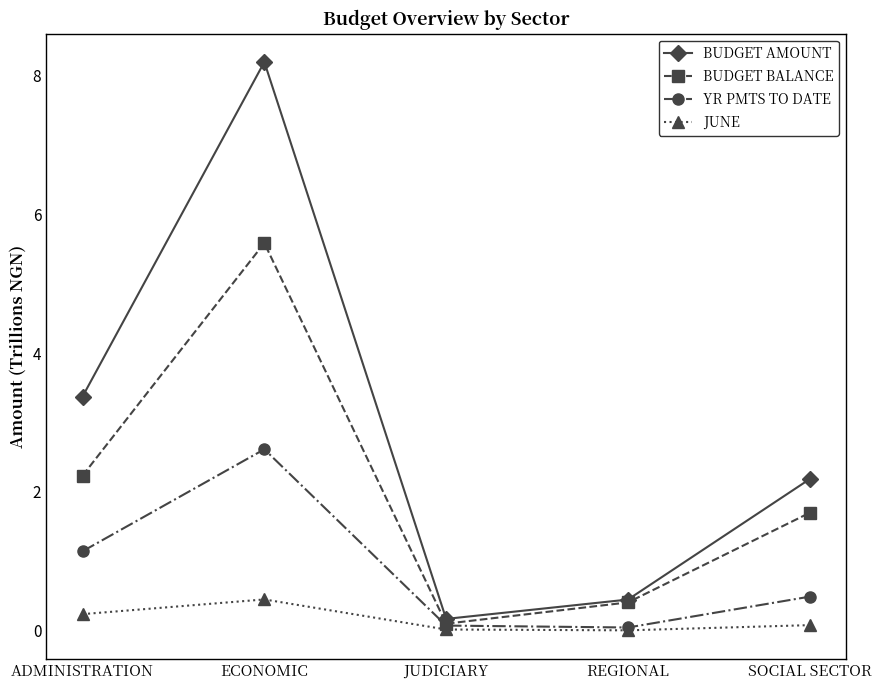

True or false: YR PMTS TO DATE has more than 2 points higher than both neighbors.

False